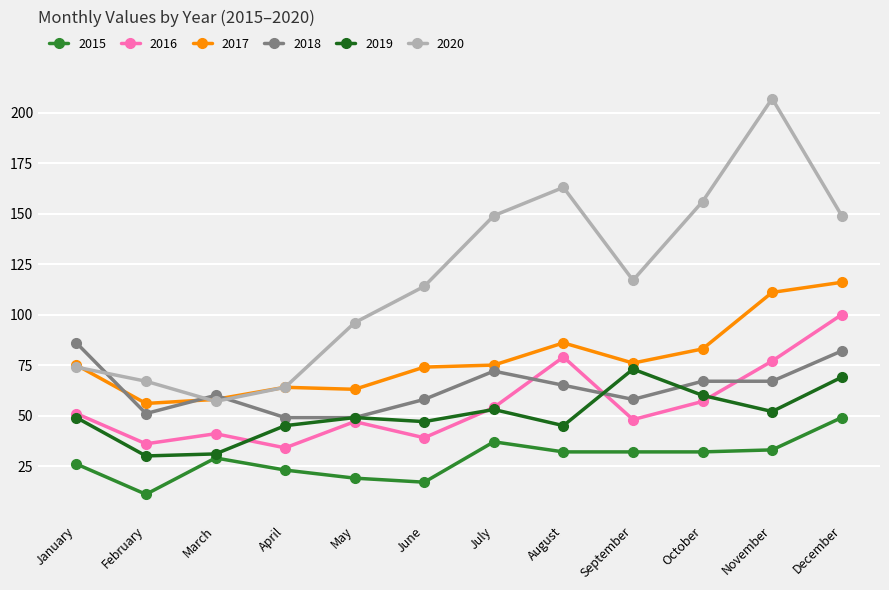

What value does the 2016 series have at September, to the nearest 10?

50